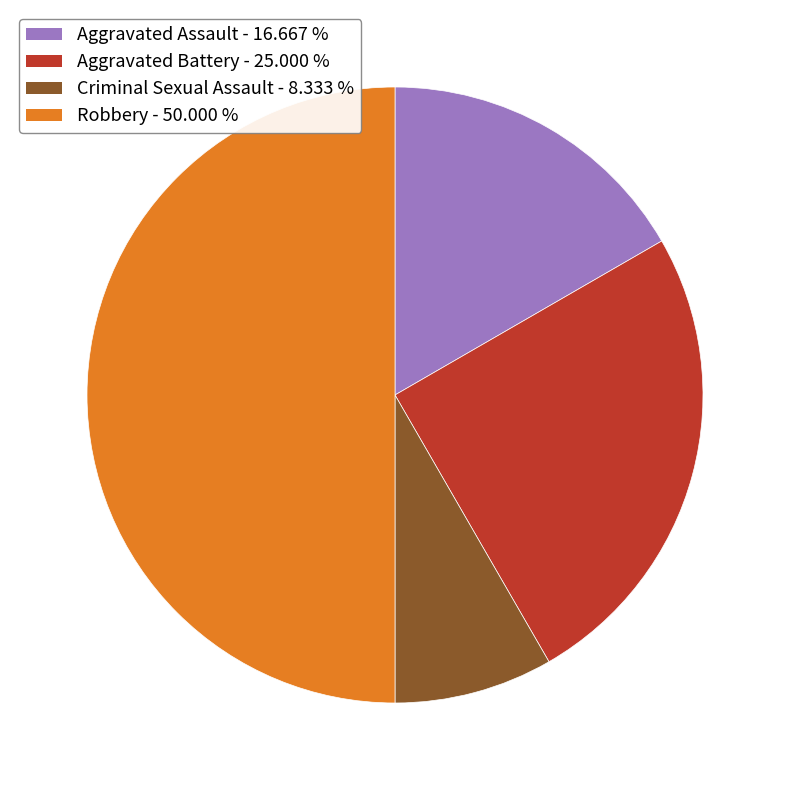

Between Aggravated Battery - 25.000 % and Robbery - 50.000 %, which is larger?

Robbery - 50.000 %